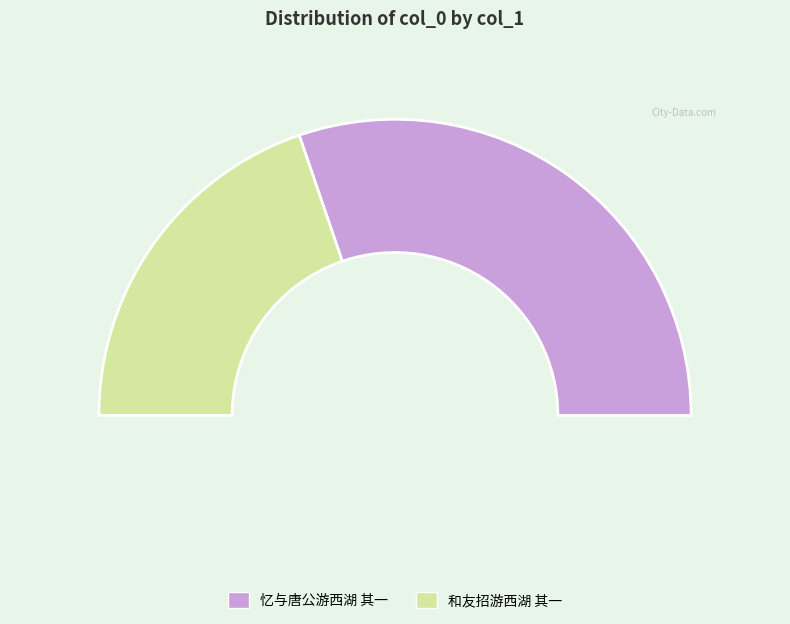

True or false: 忆与唐公游西湖 其一 accounts for 60% of the total.

True